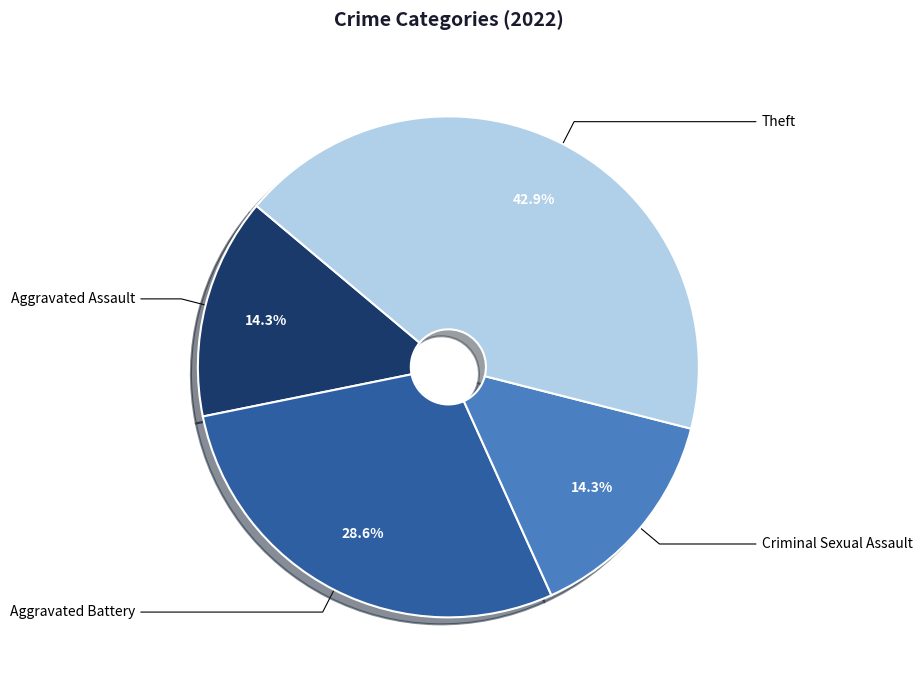

What percentage is the Theft slice, to the nearest percent?

43%